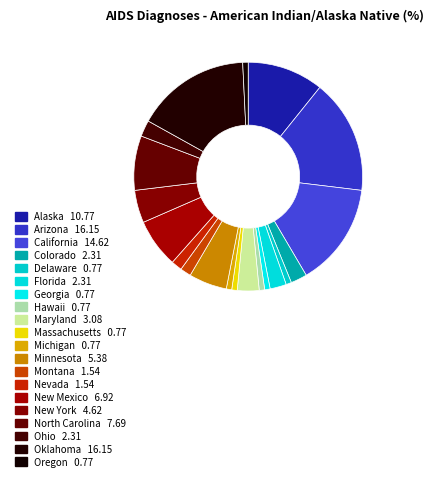

Approximately how many times larger is the value at Michigan compared to Maryland?

0.2